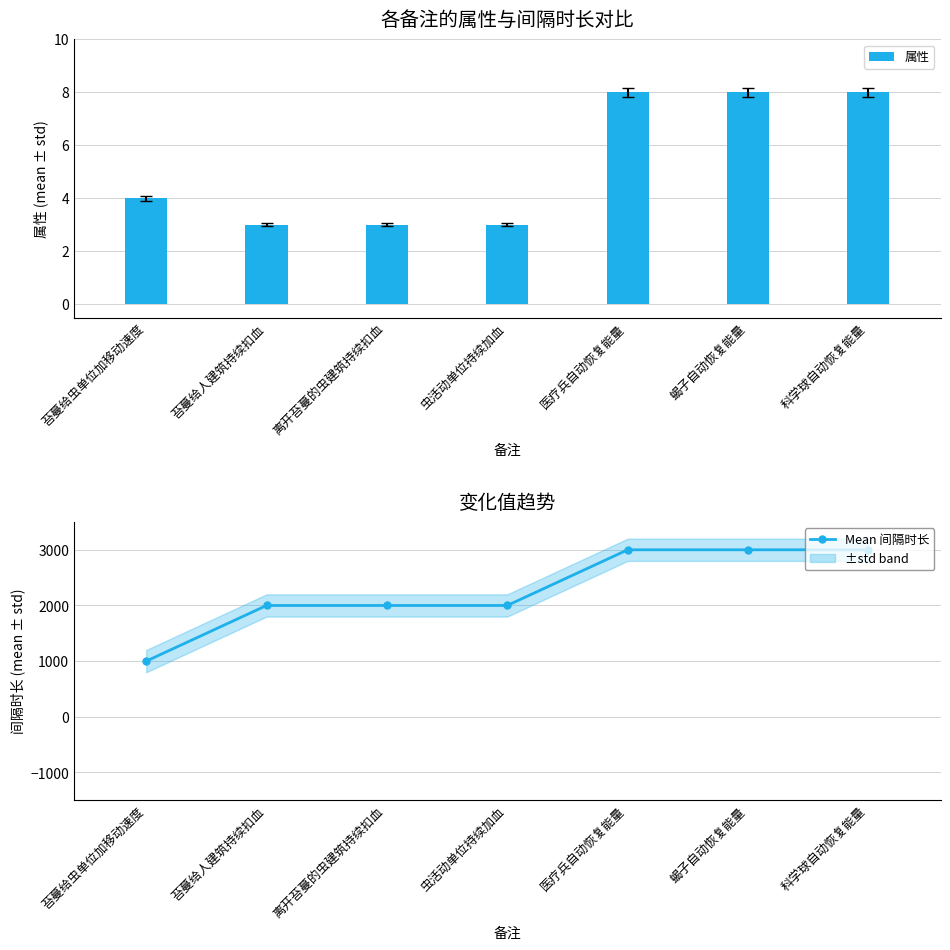

How many data points in 属性 are less than 4?

3